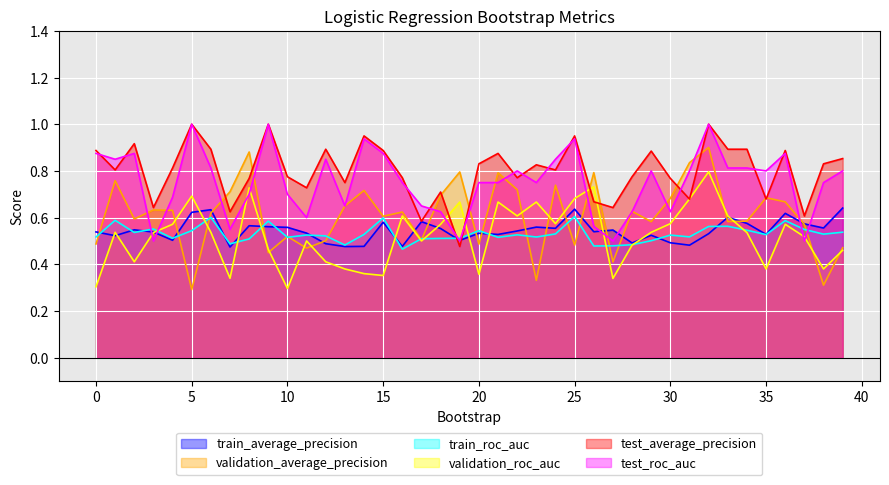

At 12, list the series in order from largest to smallest.

test_average_precision, test_roc_auc, train_roc_auc, validation_average_precision, train_average_precision, validation_roc_auc